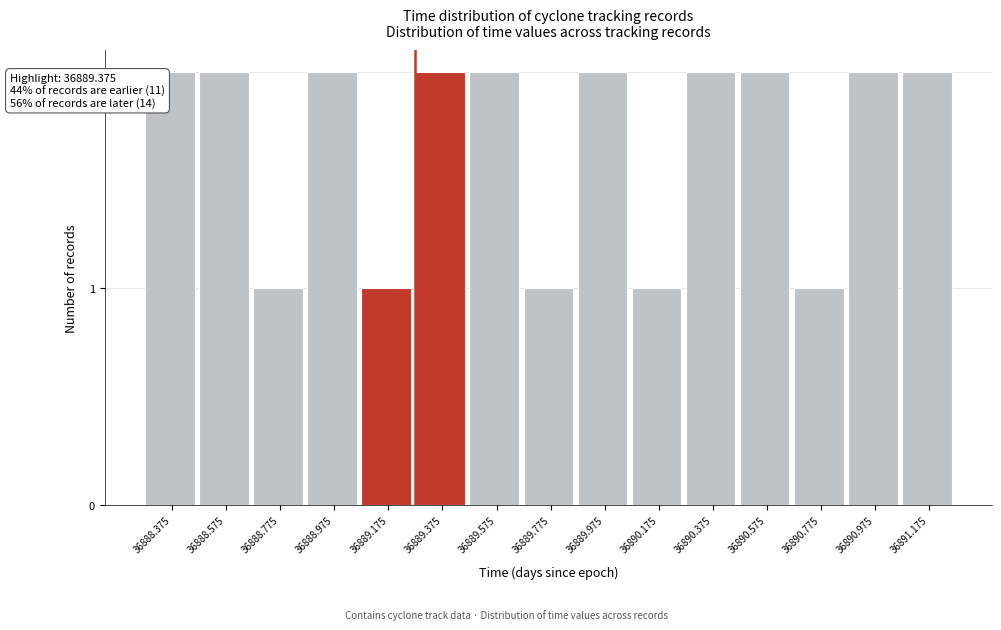

Reading left to right, transcribe all the data shown in this chart.

2	2	1	2	1	2	2	1	2	1	2	2	1	2	2